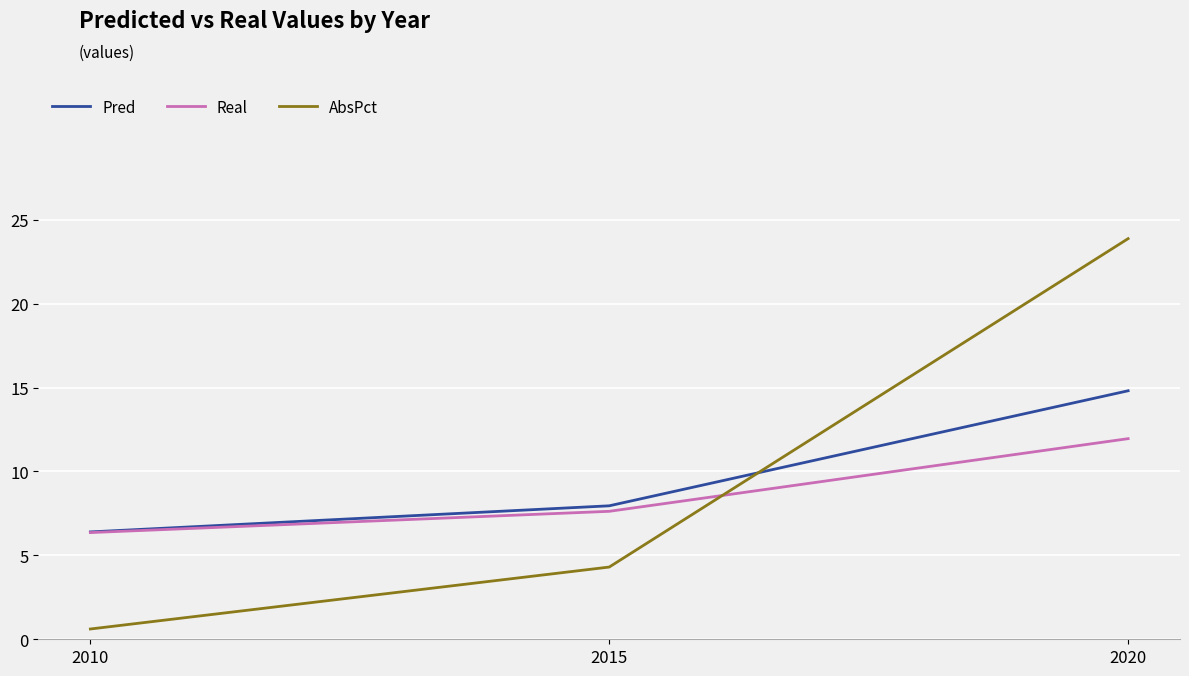

Rank the categories by Pred value from lowest to highest.

2010, 2015, 2020